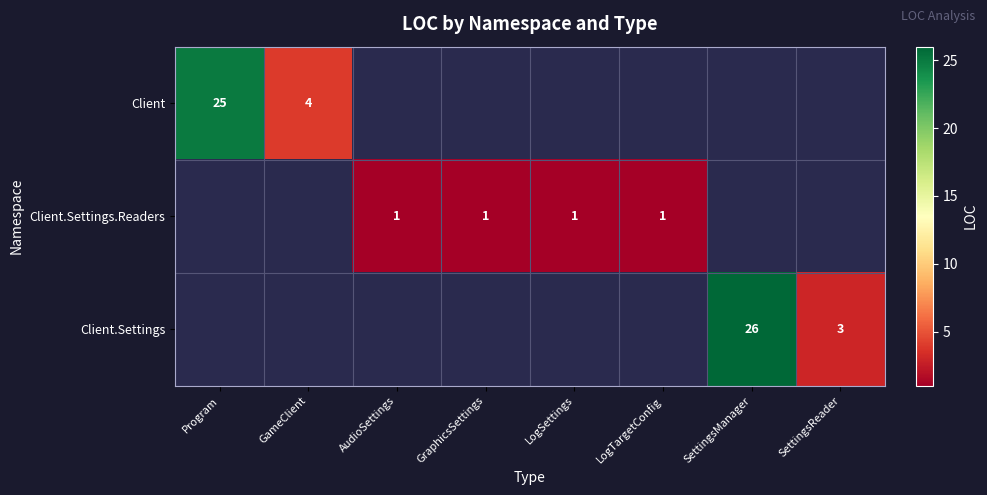

The value of Client.Settings at SettingsManager is 10. True or false?

False